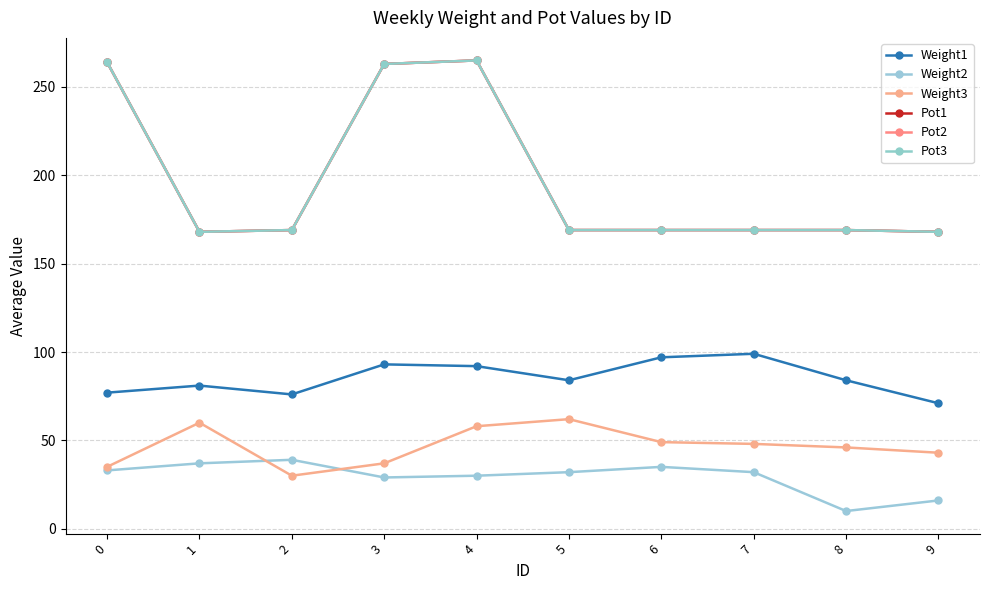

Which series has the widest spread of values?

Pot1